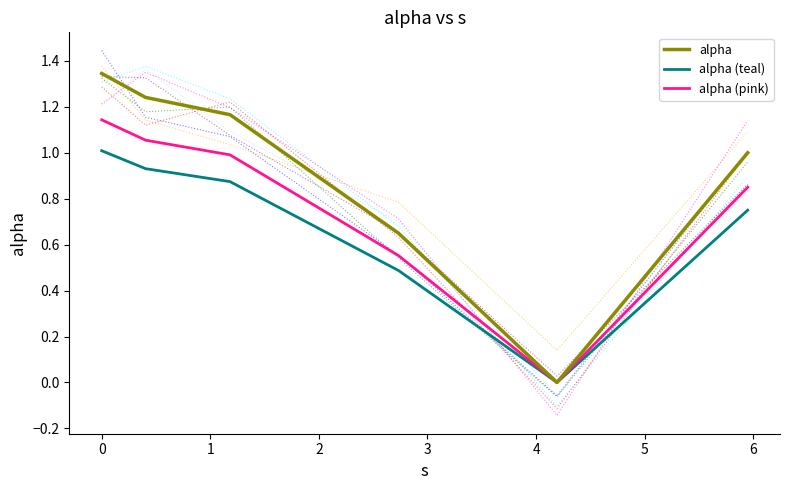

True or false: alpha (pink) and alpha (teal) cross at least once.

False